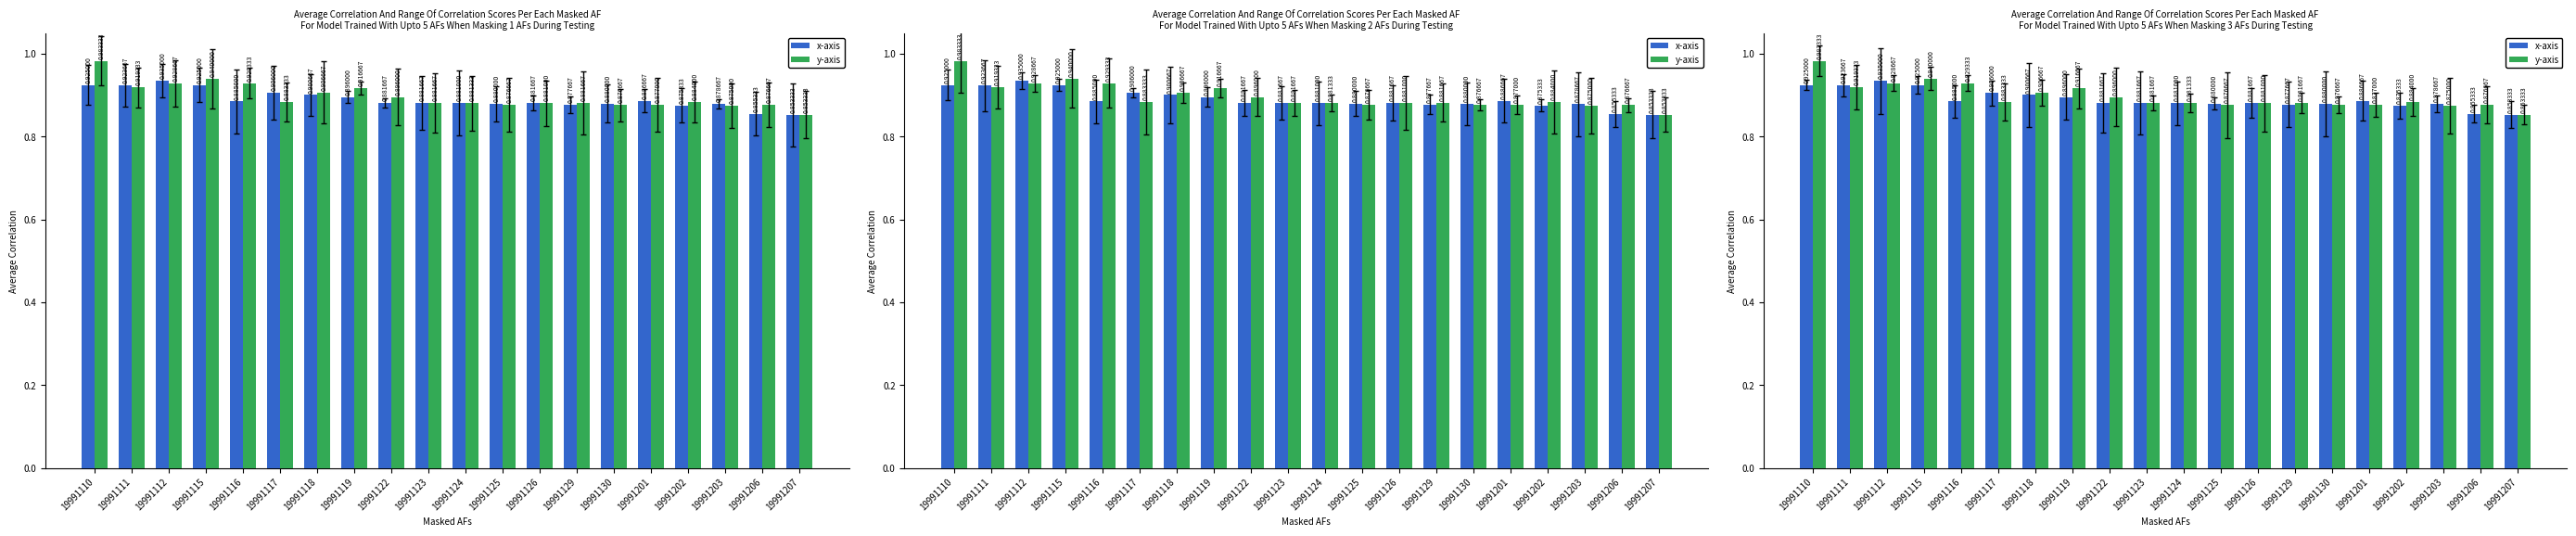

What is the highest value of the y-axis series?

1.0